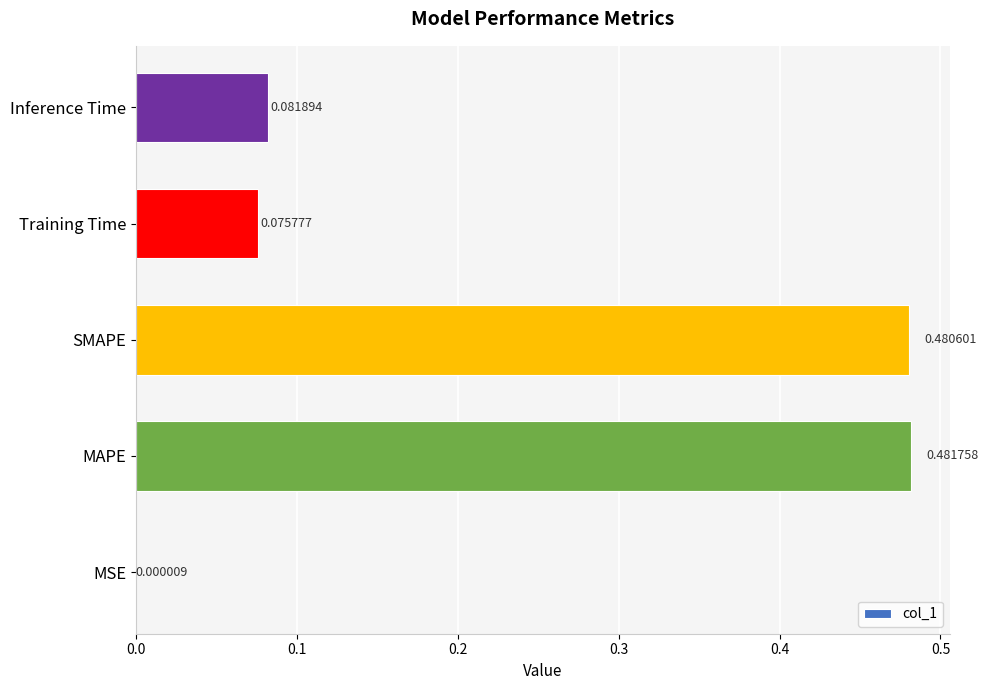

Are the bars horizontal?

Yes